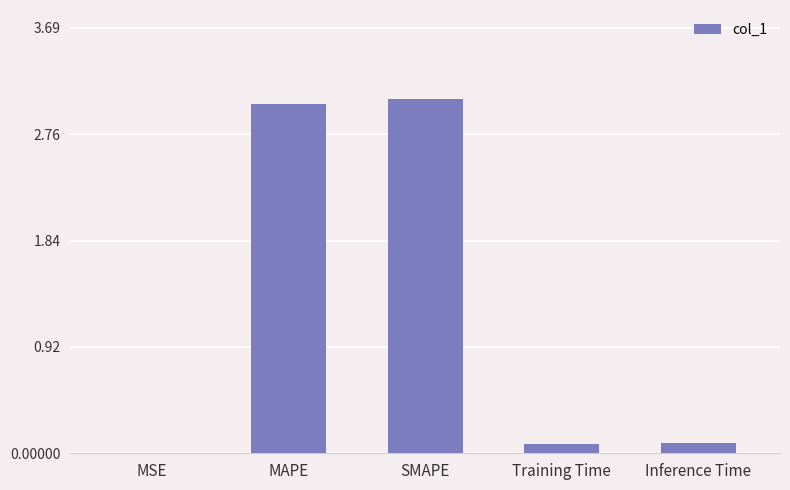

Between MAPE and Inference Time, which is larger?

MAPE